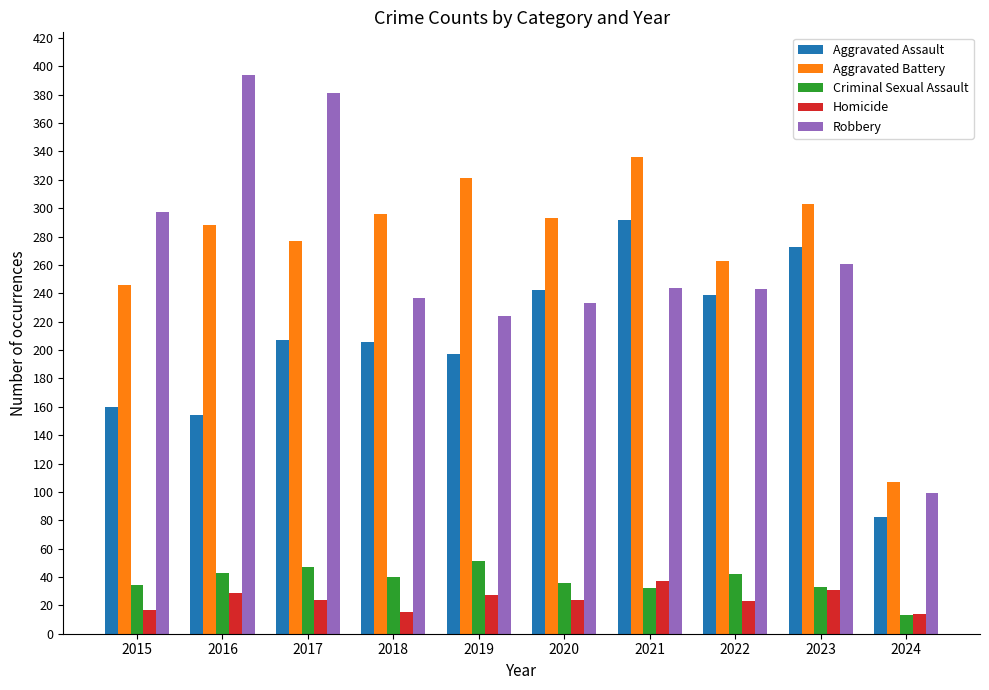

What is the maximum value shown in the chart?

394